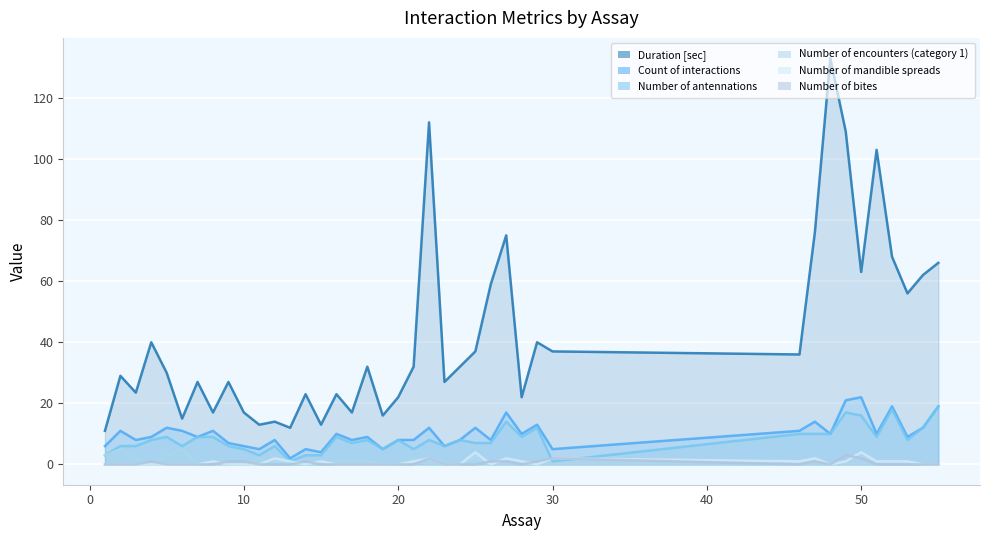

Reading left to right, extract all data points from this chart.

Duration [sec]: 11.0	29.0	23.5	40.0	30.0	15.0	27.0	17.0	27.0	17.0	13.0	14.0	12.0	23.0	13.0	23.0	17.0	32.0	16.0	22.0	32.0	112.0	27.0	32.0	37.0	59.0	75.0	22.0	40.0	37.0	36.0	76.0	133.0	109.0	63.0	103.0	68.0	56.0	62.0	66.0
Count of interactions: 6.0	11.0	8.0	9.0	12.0	11.0	9.0	11.0	7.0	6.0	5.0	8.0	2.0	5.0	4.0	10.0	8.0	9.0	5.0	8.0	8.0	12.0	6.0	8.0	12.0	8.0	17.0	10.0	13.0	5.0	11.0	14.0	10.0	21.0	22.0	10.0	19.0	9.0	12.0	19.0
Number of antennations: 3.0	6.0	6.0	8.0	9.0	6.0	9.0	9.0	6.0	5.0	3.0	6.0	1.0	3.0	3.0	9.0	7.0	8.0	5.0	8.0	5.0	8.0	6.0	8.0	7.0	7.0	14.0	9.0	12.0	1.0	10.0	10.0	10.0	17.0	16.0	9.0	18.0	8.0	12.0	19.0
Number of encounters (category 1): 3.0	5.0	2.0	0.0	3.0	5.0	0.0	1.0	0.0	0.0	2.0	0.0	0.0	0.0	0.0	1.0	1.0	1.0	0.0	0.0	2.0	0.0	0.0	0.0	1.0	0.0	0.0	0.0	0.0	0.0	0.0	0.0	0.0	0.0	0.0	0.0	0.0	0.0	0.0	0.0
Number of mandible spreads: 0.0	0.0	0.0	0.0	0.0	0.0	0.0	1.0	0.0	0.0	0.0	2.0	1.0	0.0	1.0	0.0	0.0	0.0	0.0	0.0	1.0	2.0	0.0	0.0	4.0	0.0	2.0	1.0	0.0	2.0	1.0	2.0	0.0	1.0	4.0	1.0	1.0	1.0	0.0	0.0
Number of bites: 0.0	0.0	0.0	1.0	0.0	0.0	0.0	0.0	1.0	1.0	0.0	0.0	0.0	1.0	0.0	0.0	0.0	0.0	0.0	0.0	0.0	2.0	0.0	0.0	0.0	1.0	1.0	0.0	1.0	2.0	0.0	1.0	0.0	3.0	2.0	0.0	0.0	0.0	0.0	0.0